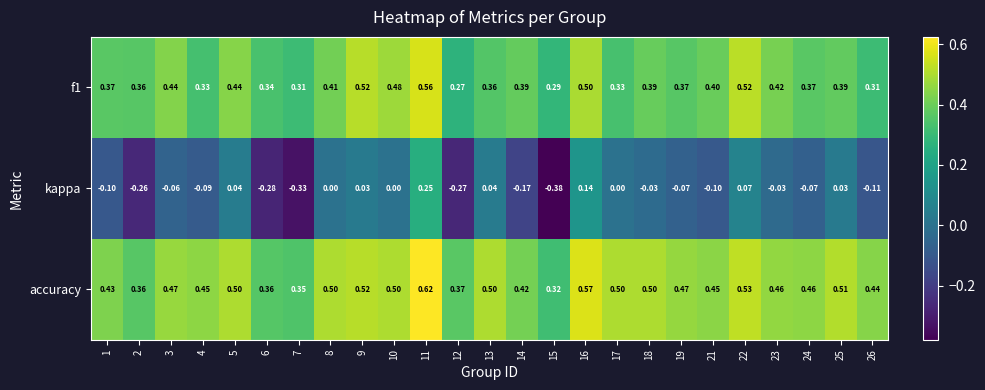

At which category is the sum across all series the highest?

11